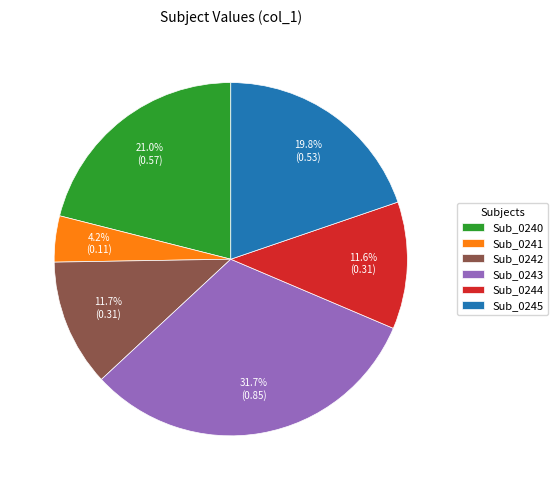

To the nearest percent, what percentage of the pie is Sub_0243?

32%